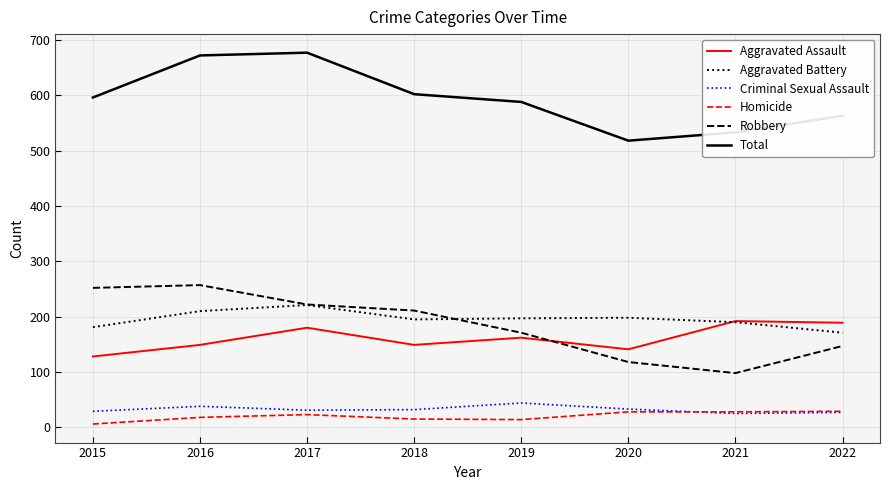

Which series changed the most between 2016 and 2021?

Robbery